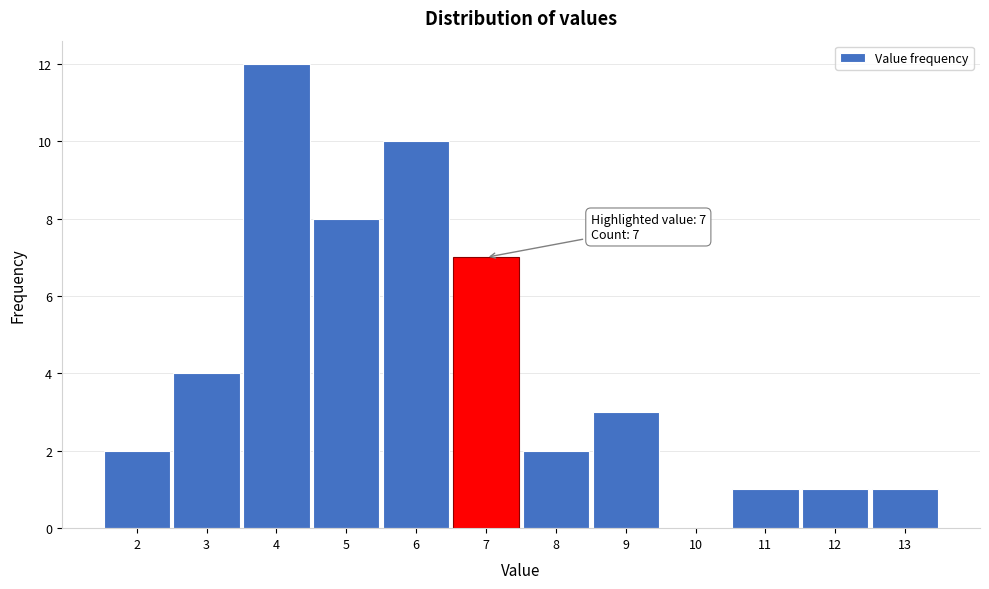

Over which range of the x-axis is the bar tallest?

3.5 to 4.5